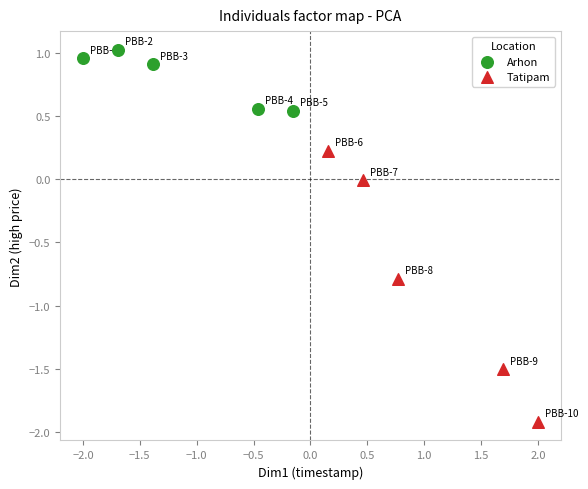

Which series has the widest spread of Y values?

Tatipam